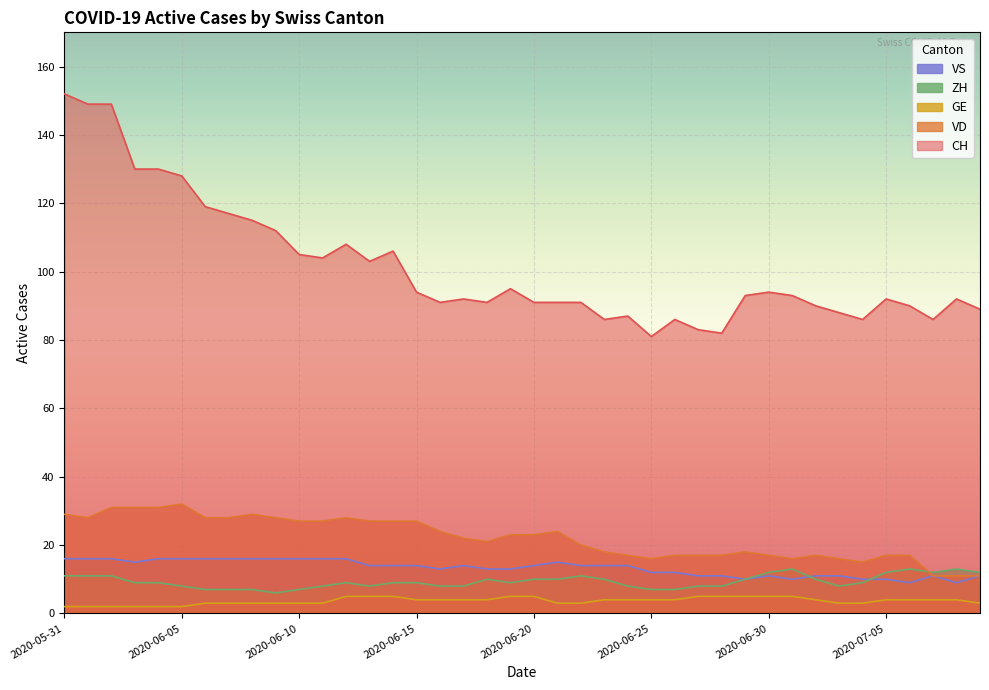

Rank the series by their maximum value, from lowest to highest.

GE, ZH, VS, VD, CH